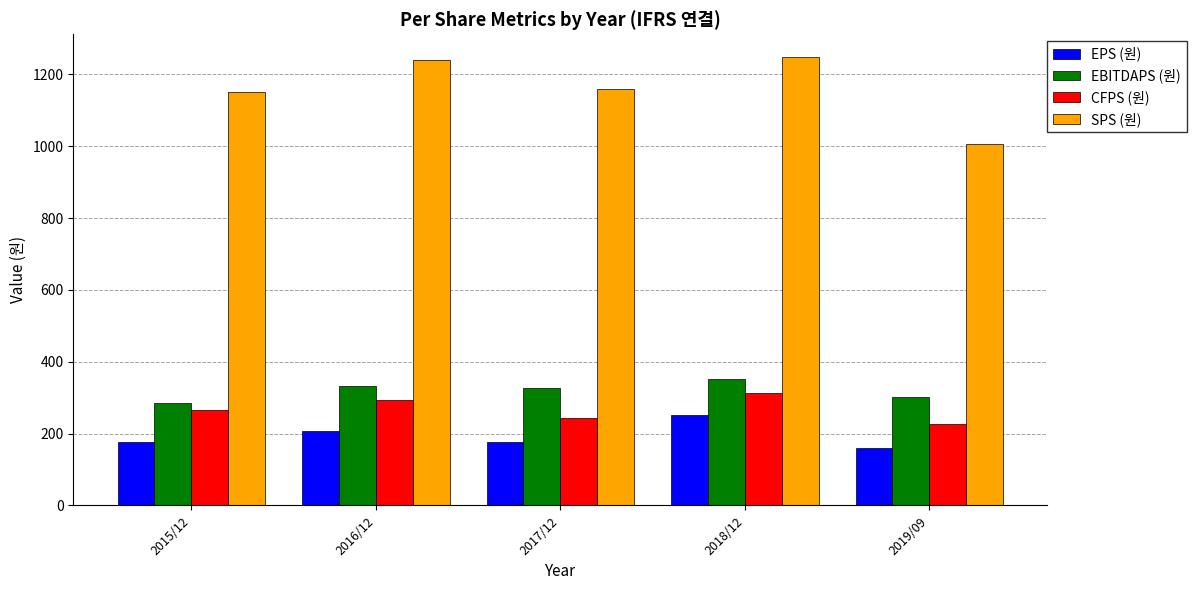

Which series has the largest total across all categories?

SPS (원)